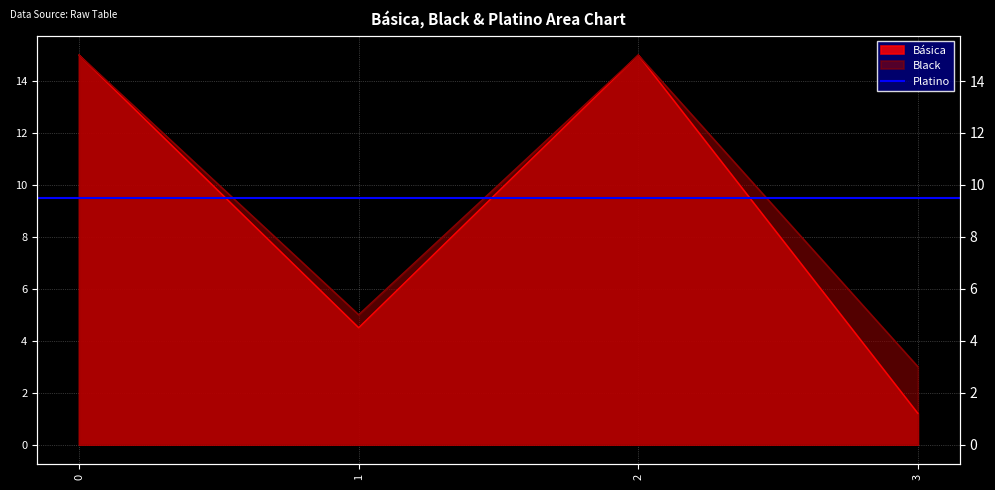

Which series has the largest total across all categories?

Black